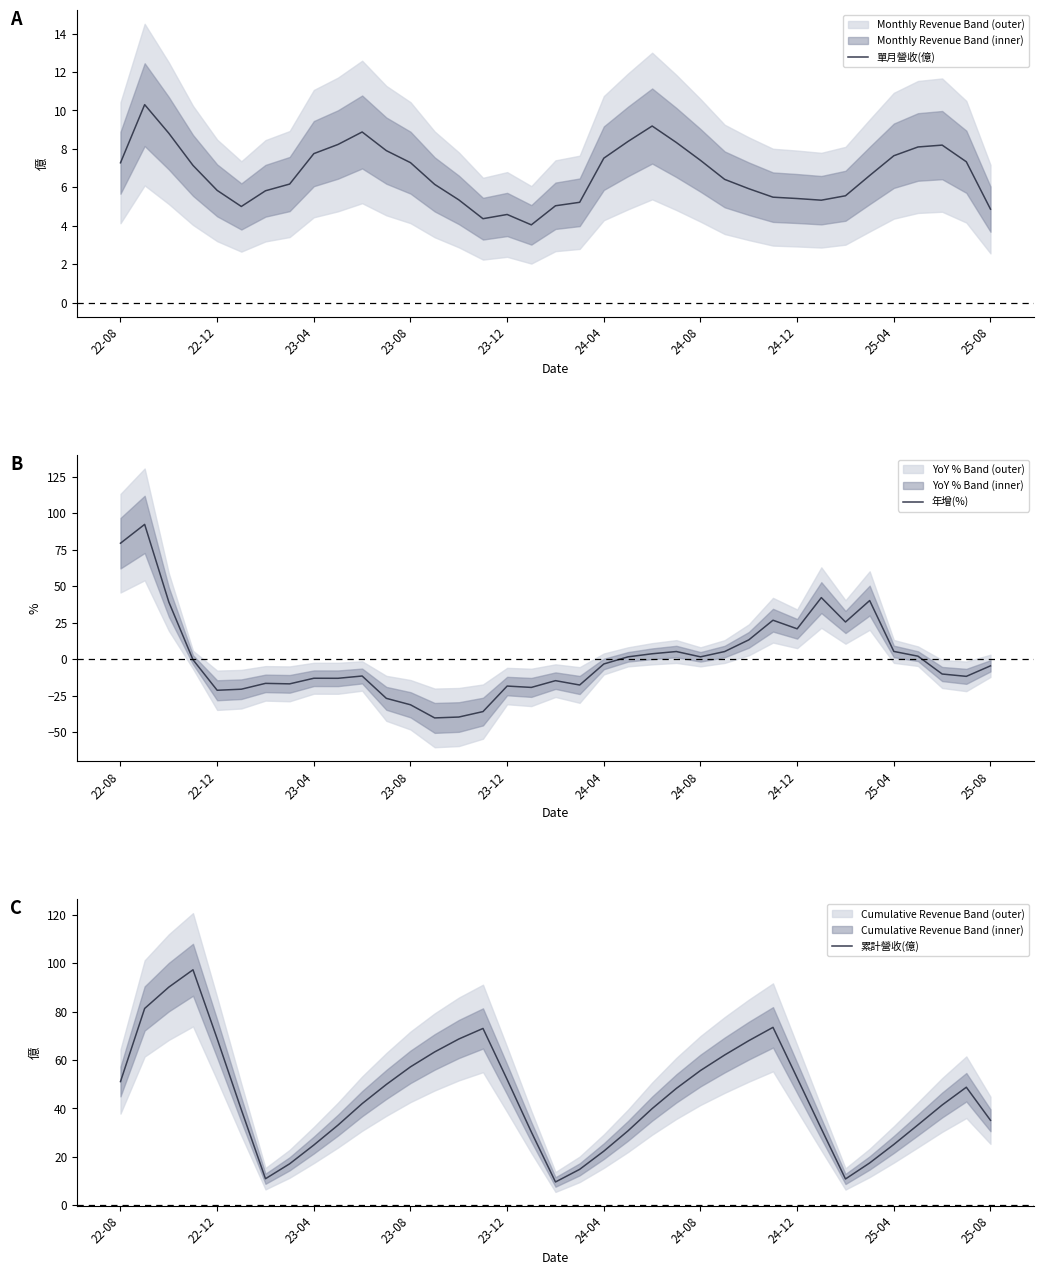

True or false: 單月營收(億) has a value of 7.5 at 24-04.

True